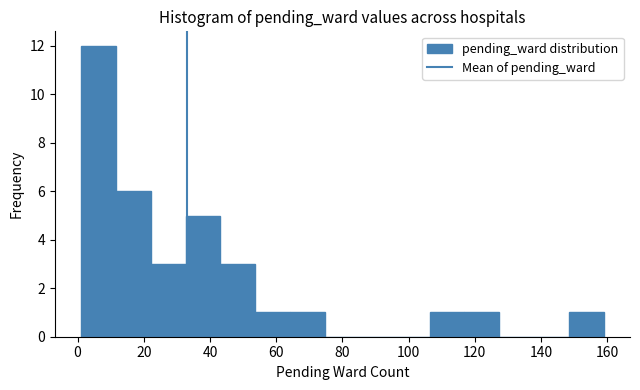

What is the height of the bar covering 32 to 44 on the x-axis? Neither the bar edges nor the heights are printed on the chart, so give them approximately, as read against the axes.

5